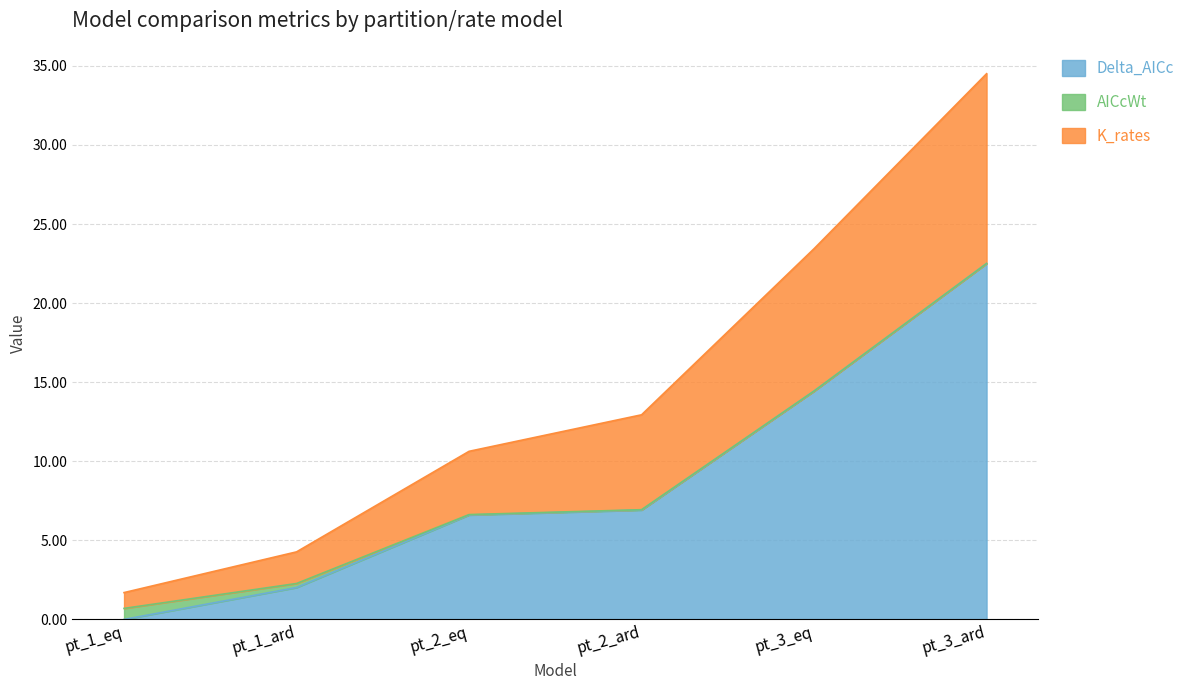

Which label corresponds to the smallest value in the chart?

pt_1_eq